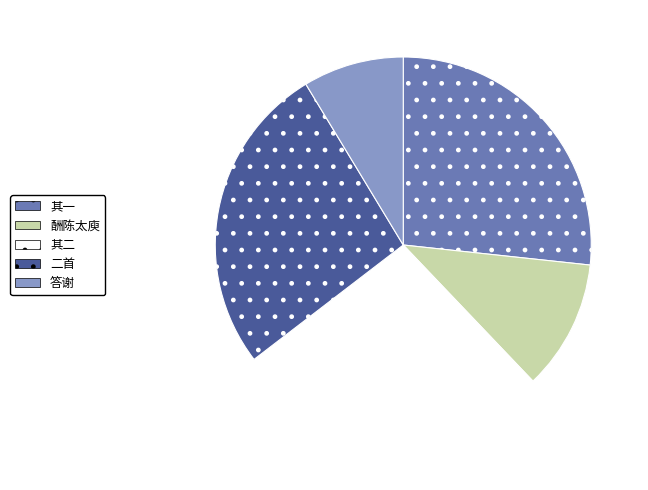

What is the smallest slice in the pie chart?

答谢